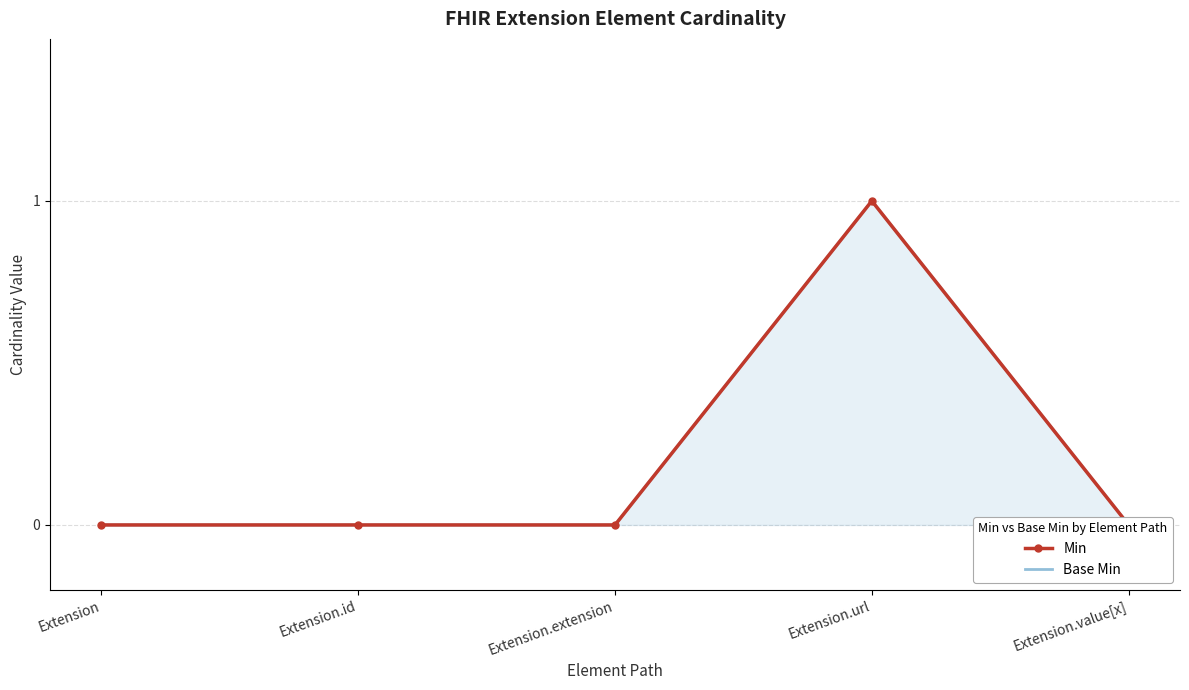

Is the value of Min at Extension.id greater than the value of Base Min at Extension.url?

No